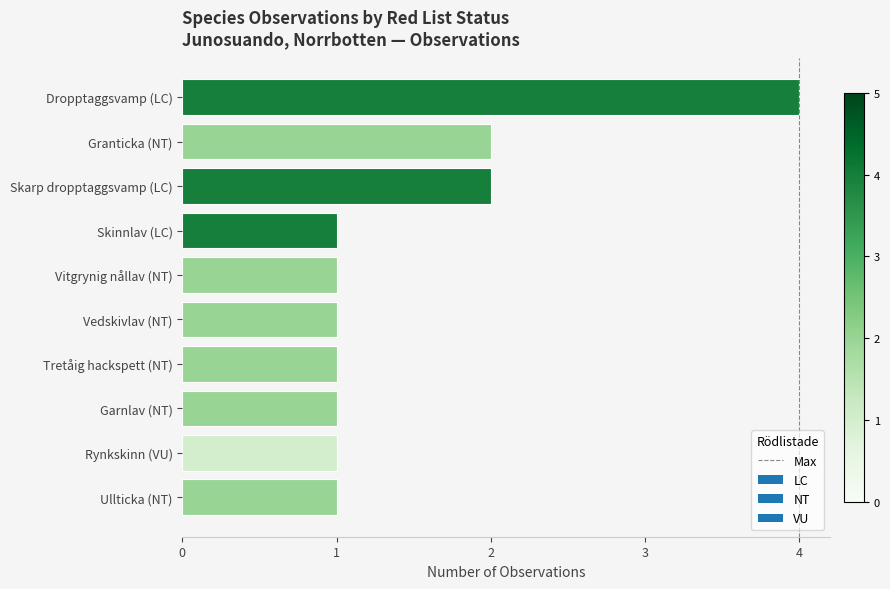

The value at Dropptaggsvamp (LC) is 6. True or false?

False